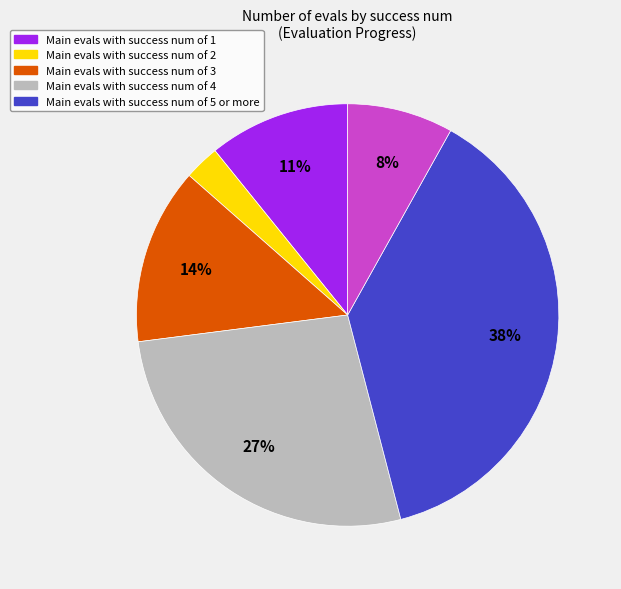

Is there a majority slice in this chart?

No